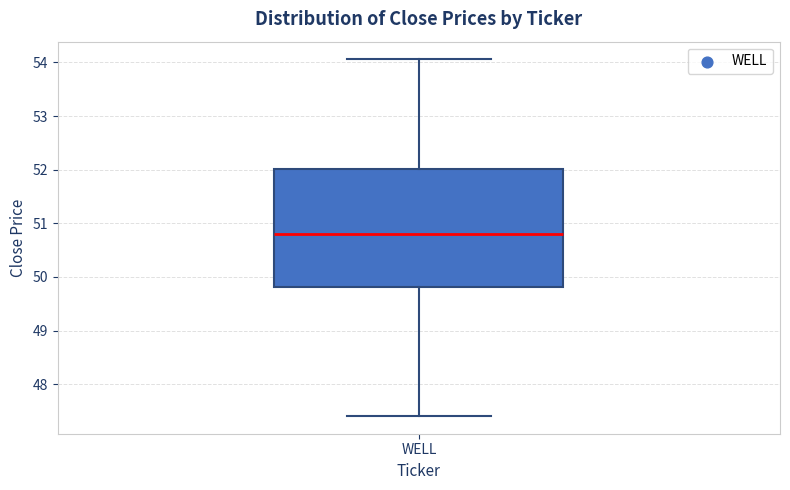

Transcribe this box plot: give where the median line is, the range the box spans, and where the two whiskers end, as read against the y-axis. The values are not printed on the chart, so give them approximately, as read against the axis.

median 50.8, box 49.8 to 52.0, whiskers 47.4 to 54.1